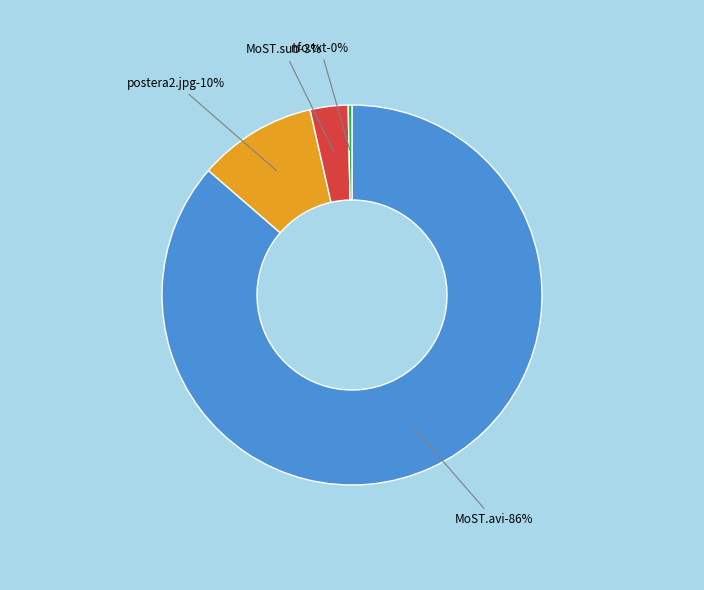

How many slices are in this pie chart?

4